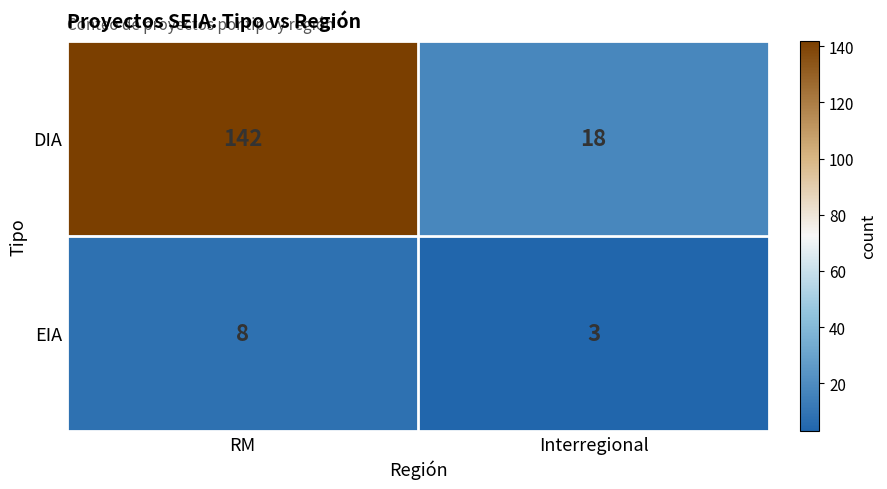

The EIA series shows 2 at RM. True or false?

False